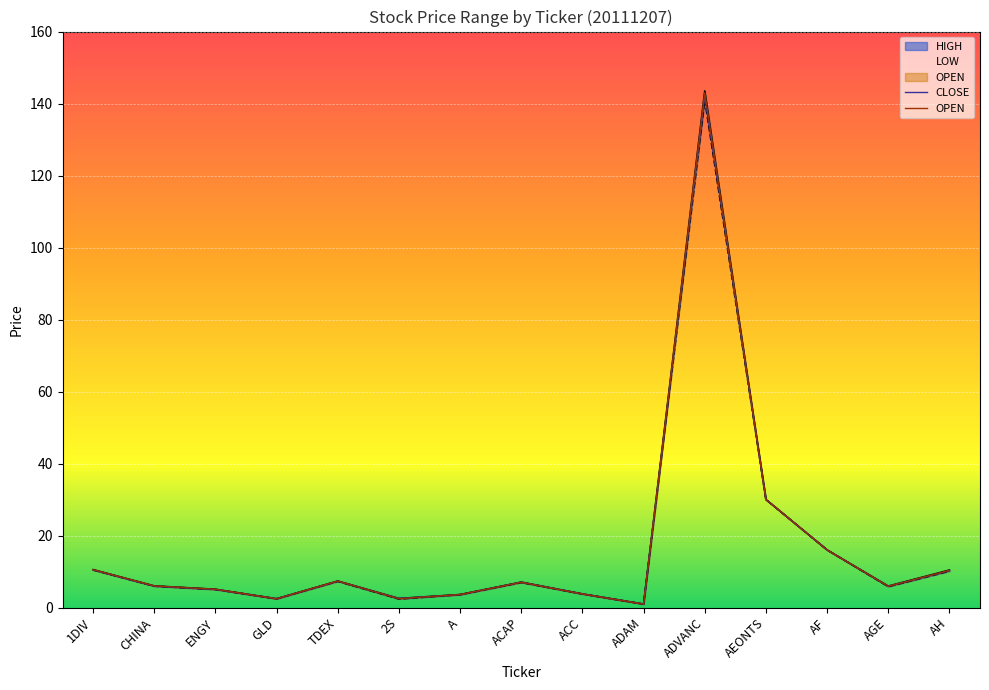

In HIGH, how many points are lower than both neighbors (excluding endpoints)?

4